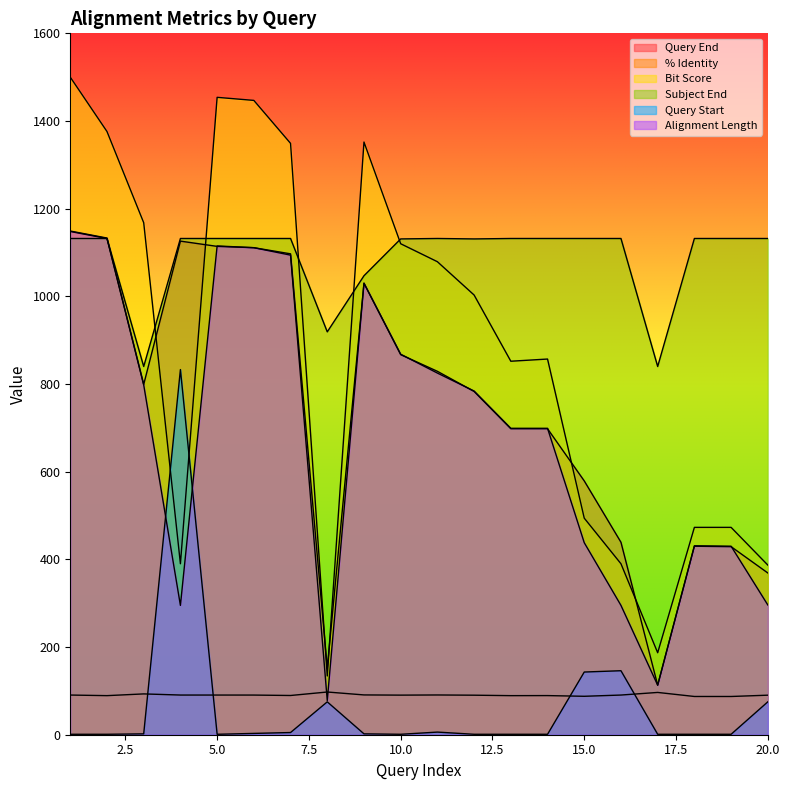

How many intersections are there between bit_score and query_start?

2